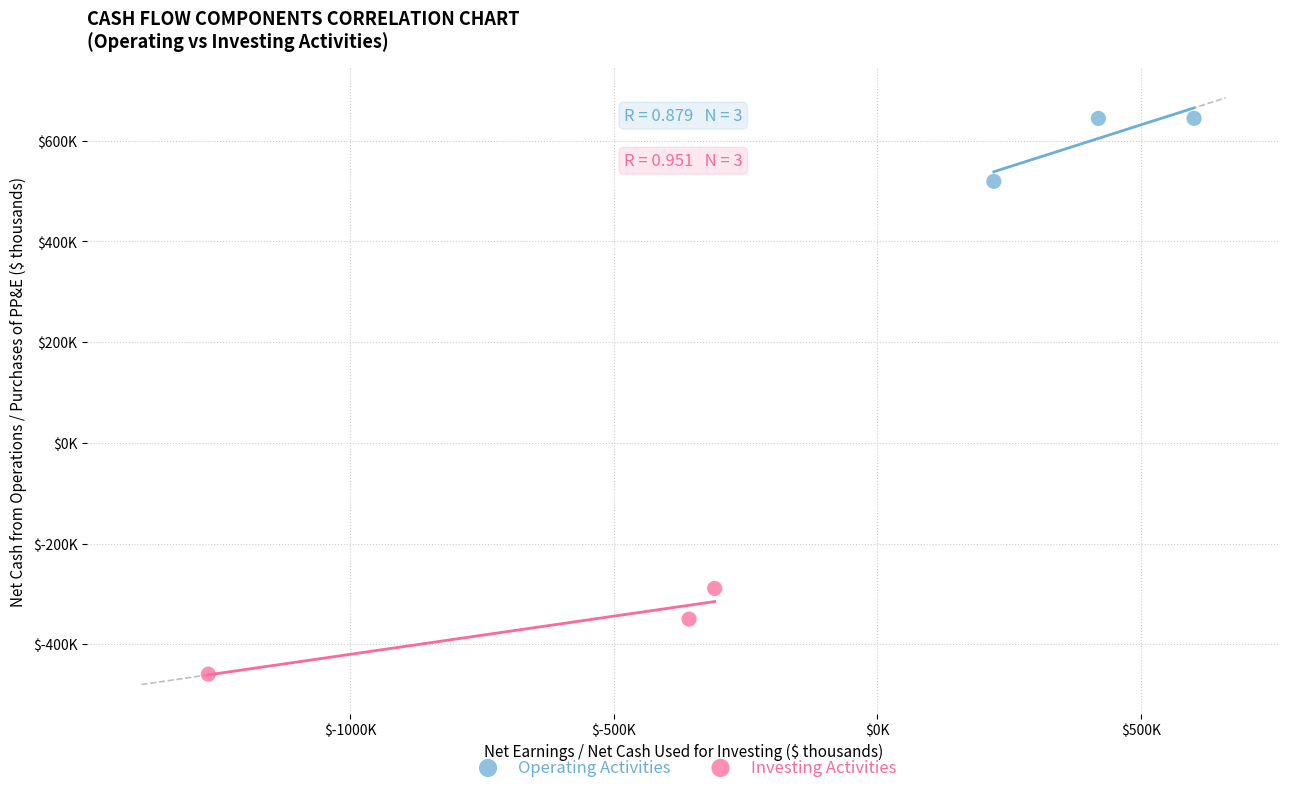

What are all the series names shown in the legend?

Operating Activities, Investing Activities